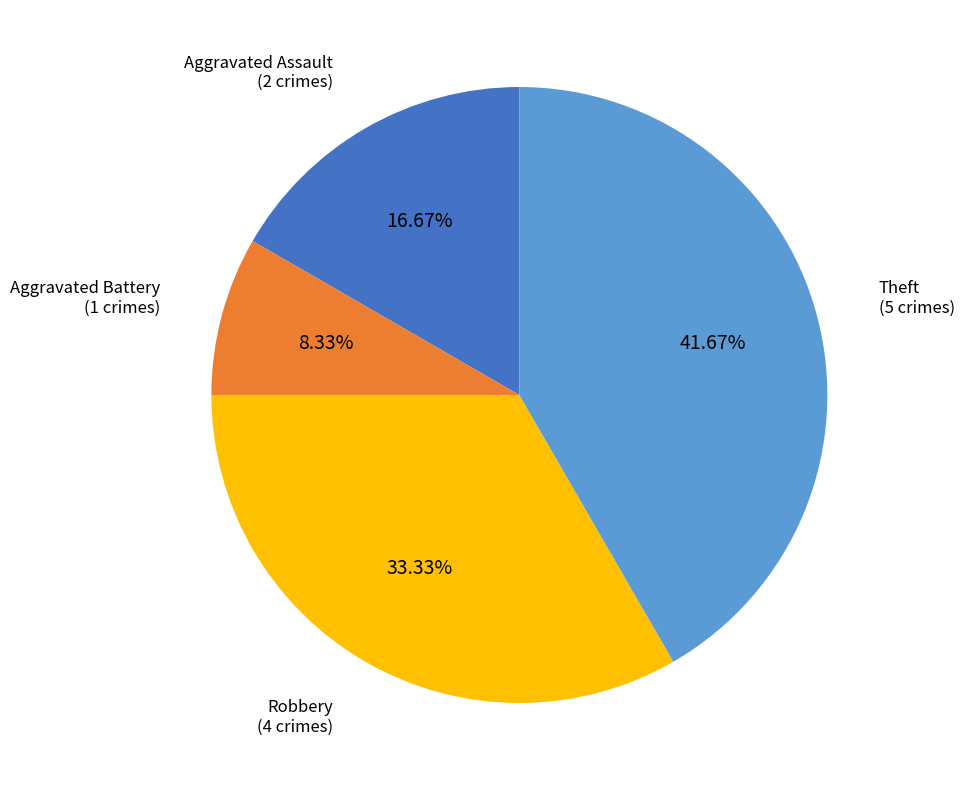

Rank the categories by value from lowest to highest.

Aggravated Battery, Aggravated Assault, Robbery, Theft